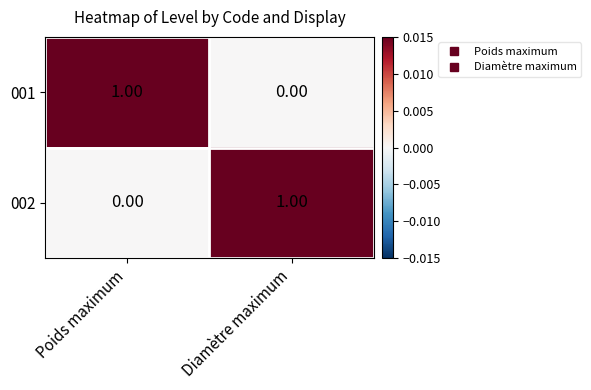

At Poids maximum, list the series in order from largest to smallest.

001, 002